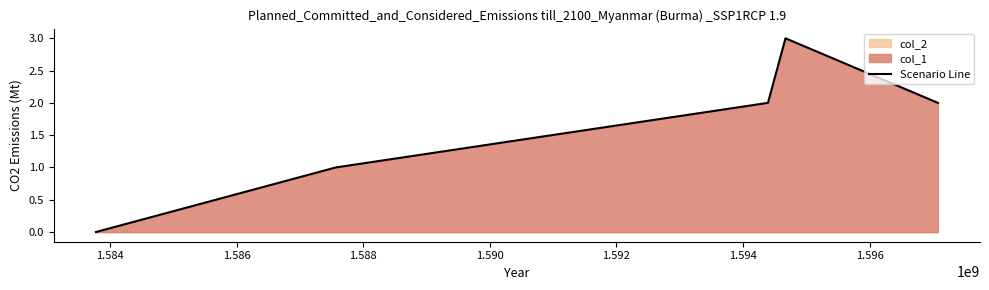

What is the value of the 4th point from the left?

3